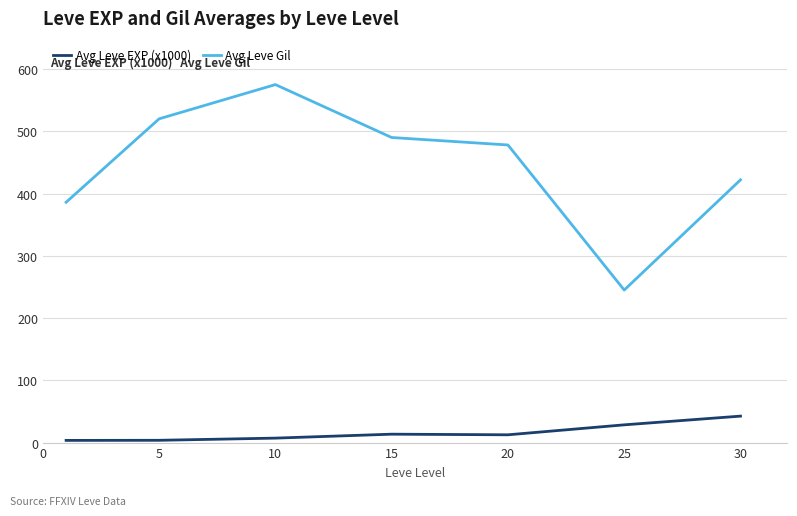

Which series has the widest spread of values?

Avg Leve Gil